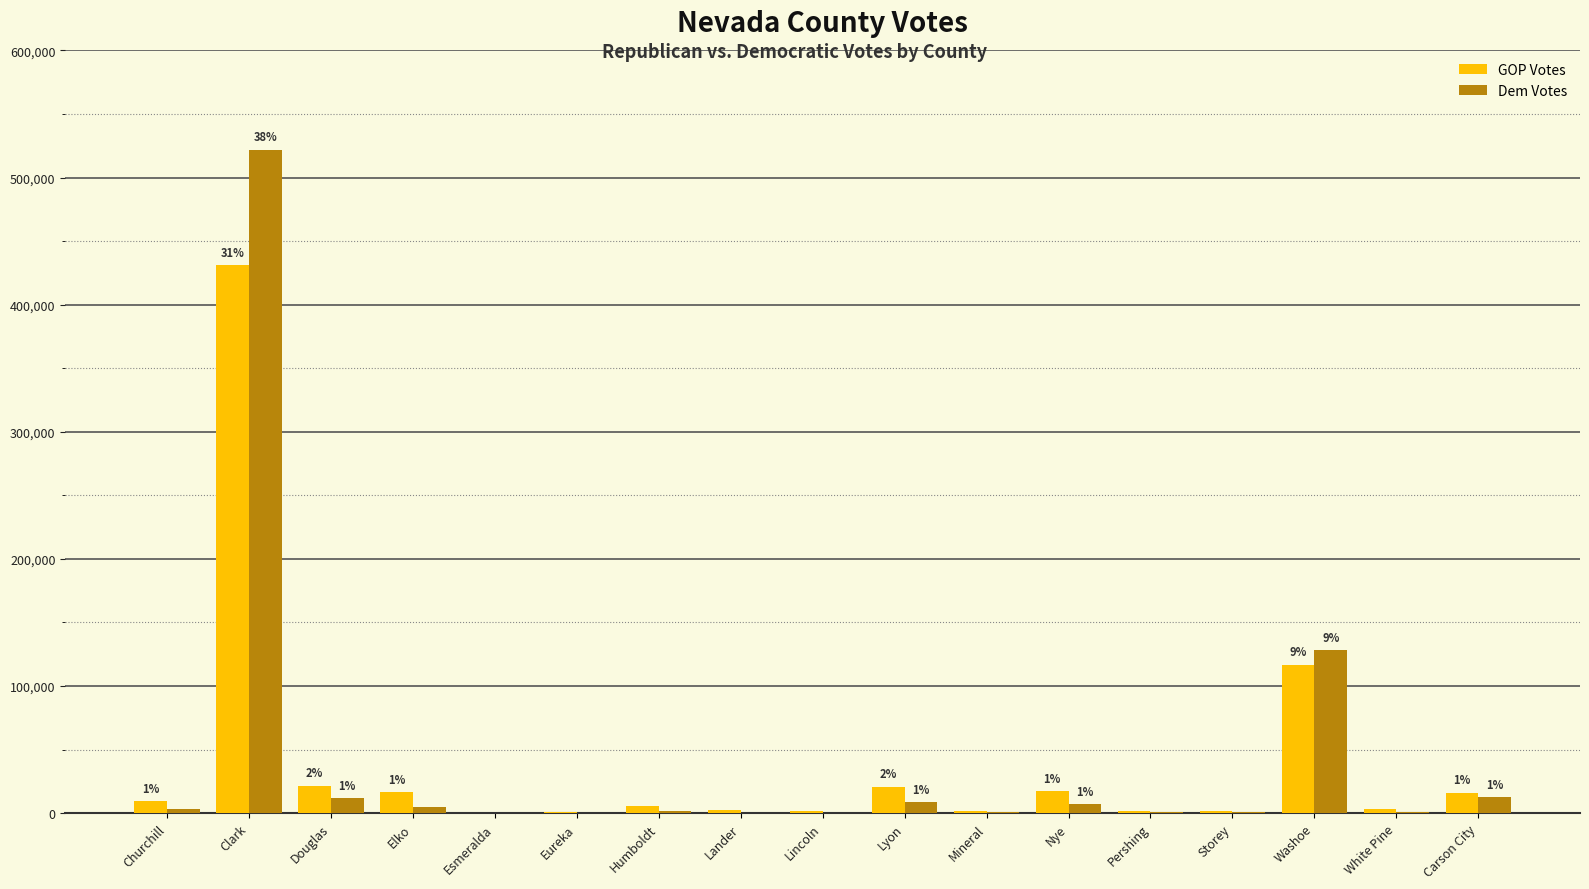

What is the sum of the Dem Votes values at Washoe and Elko?

132685